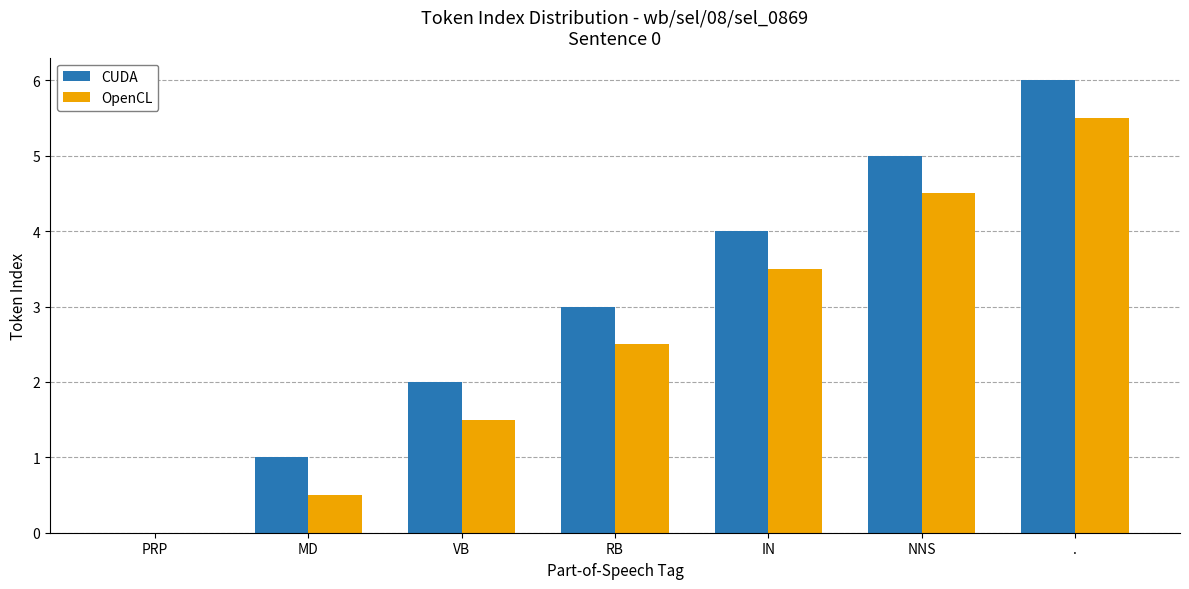

What is the sum of the OpenCL values at . and NNS?

10.0